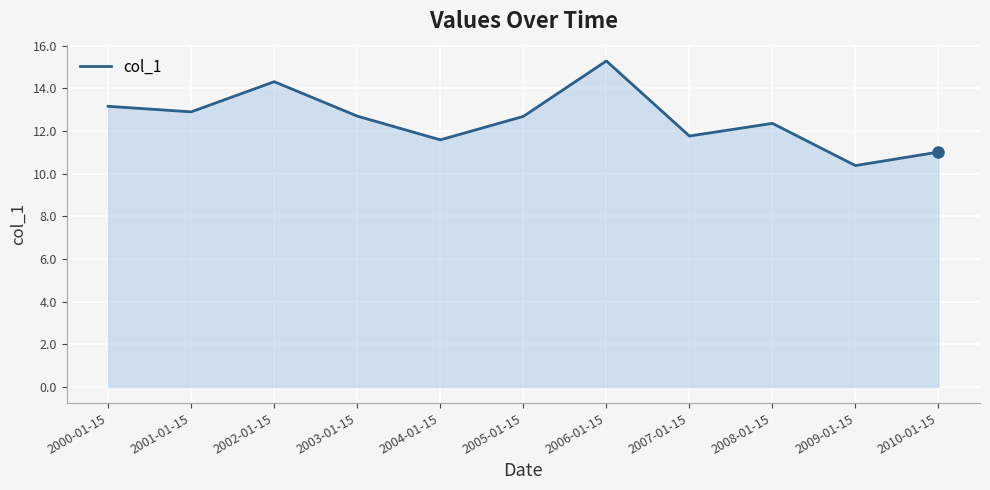

How many interior local valleys (lower than both neighbors) does the data have?

4